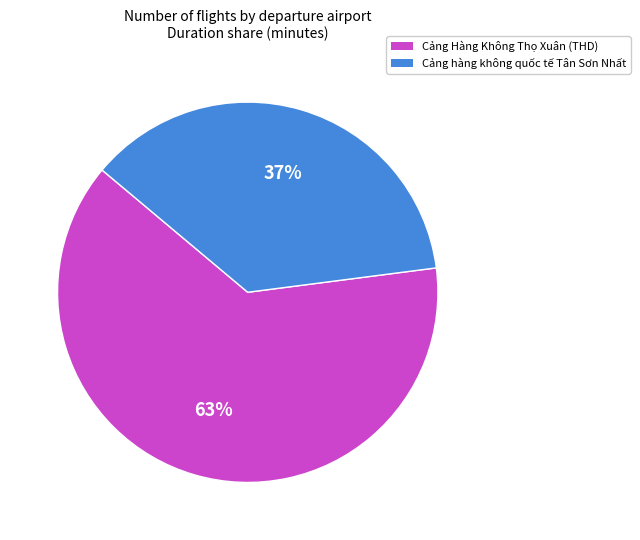

True or false: Cảng Hàng Không Thọ Xuân (THD) accounts for 51% of the total.

False